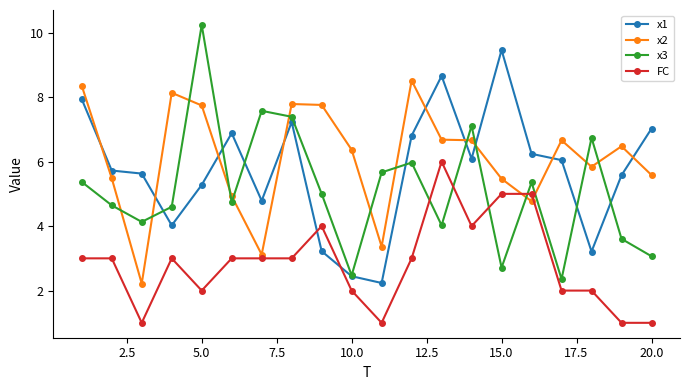

What is the minimum value for FC?

1.0